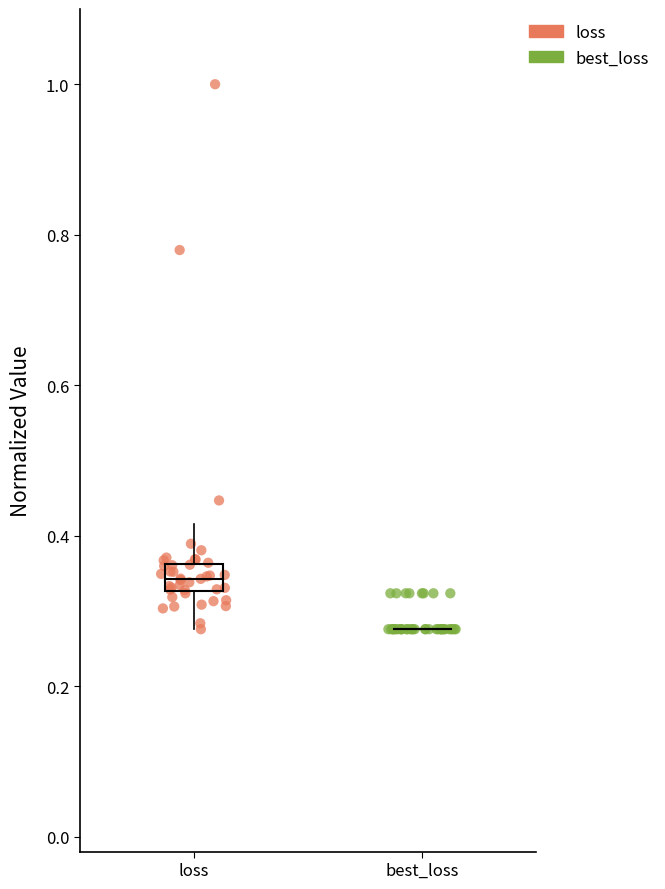

Which series reaches the maximum Y coordinate?

loss